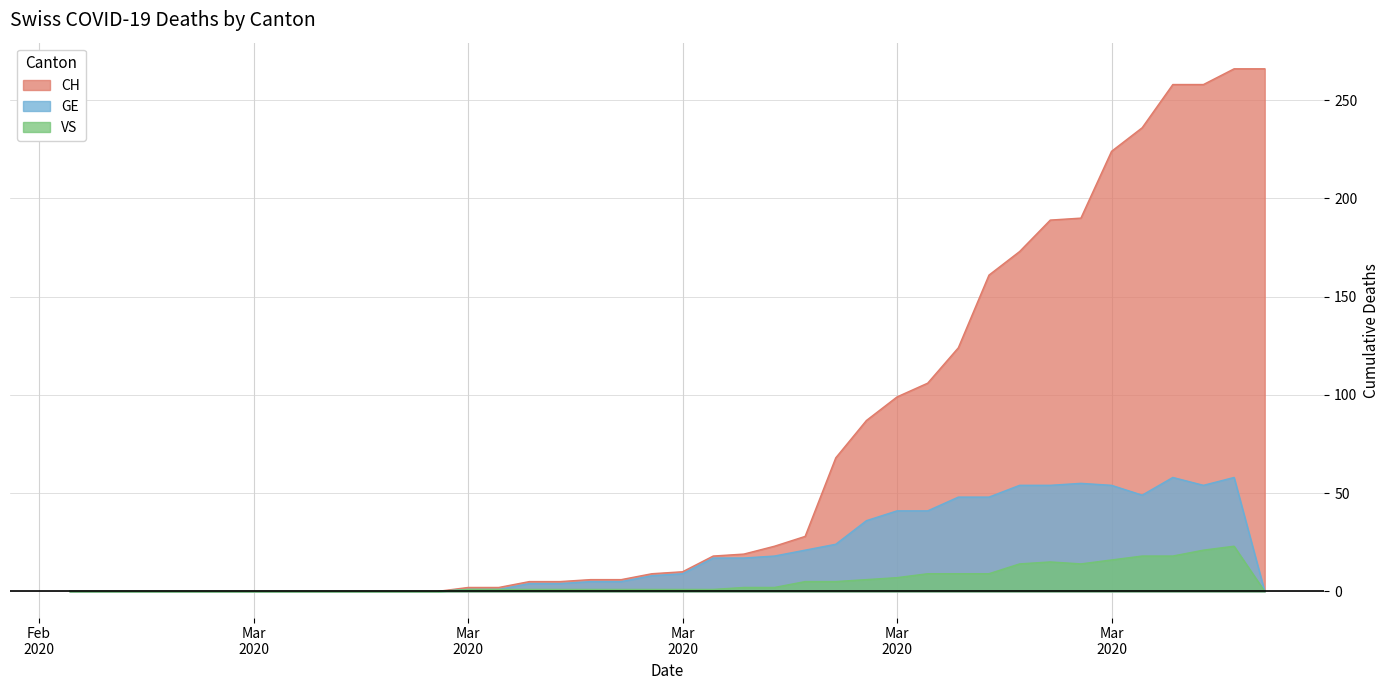

What is the label of the 11th point from the left?

2020-03-06